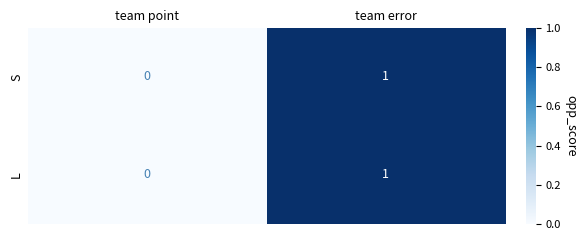

Is the value of S at team point greater than the value of L at team error?

No